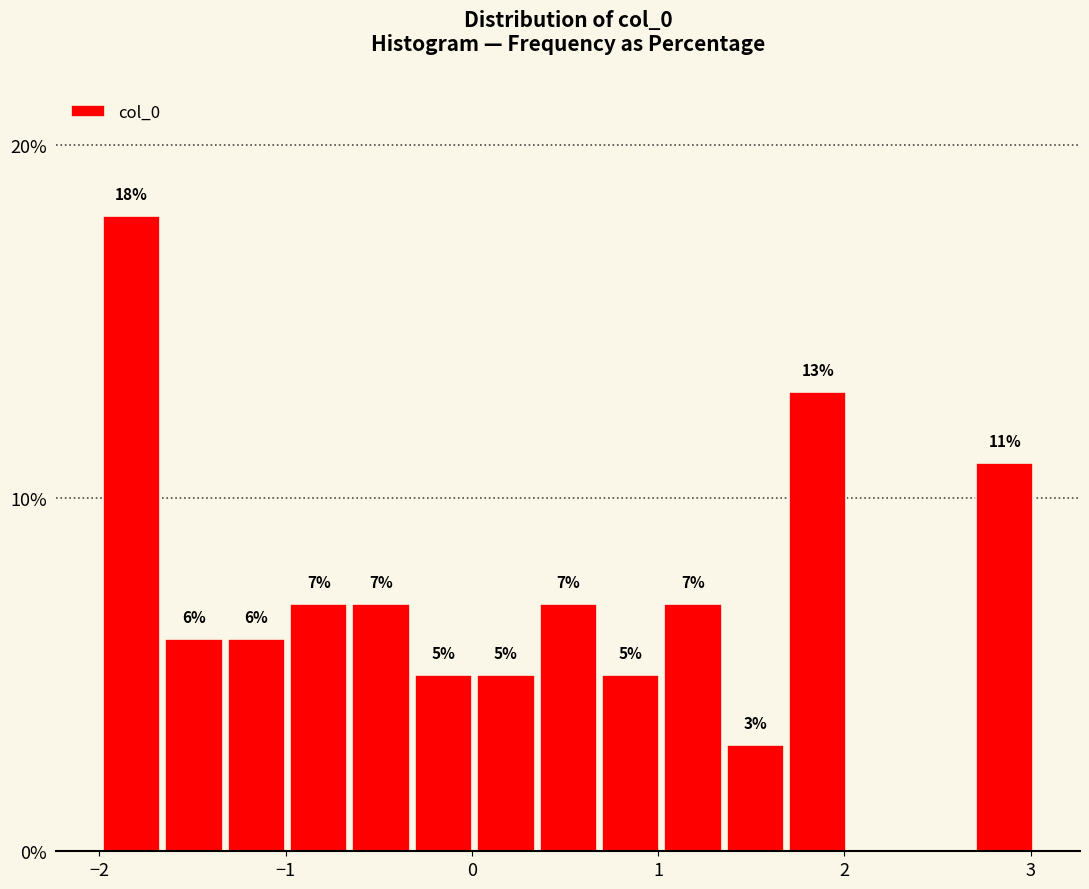

Around what value on the x-axis is the tallest bar? Give the approximate position of its centre, as read against the axis.

-1.8